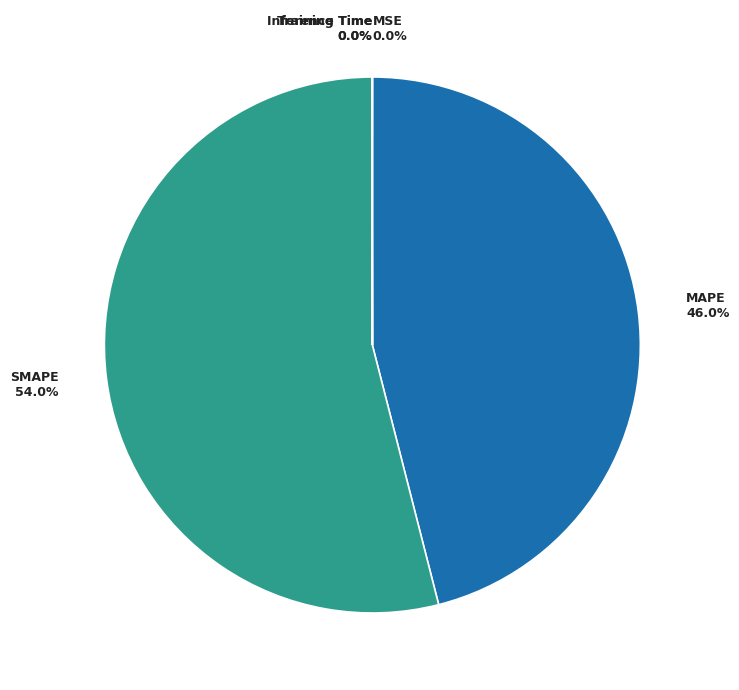

What is the largest slice in the pie chart?

SMAPE